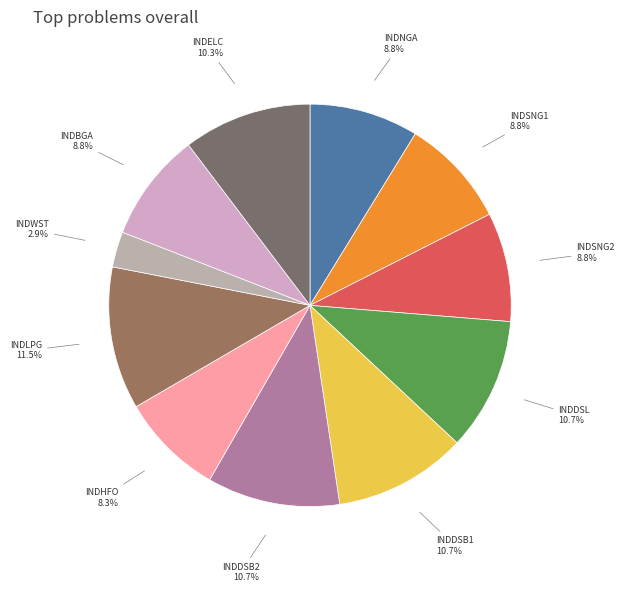

Count the number of slices in the pie.

11